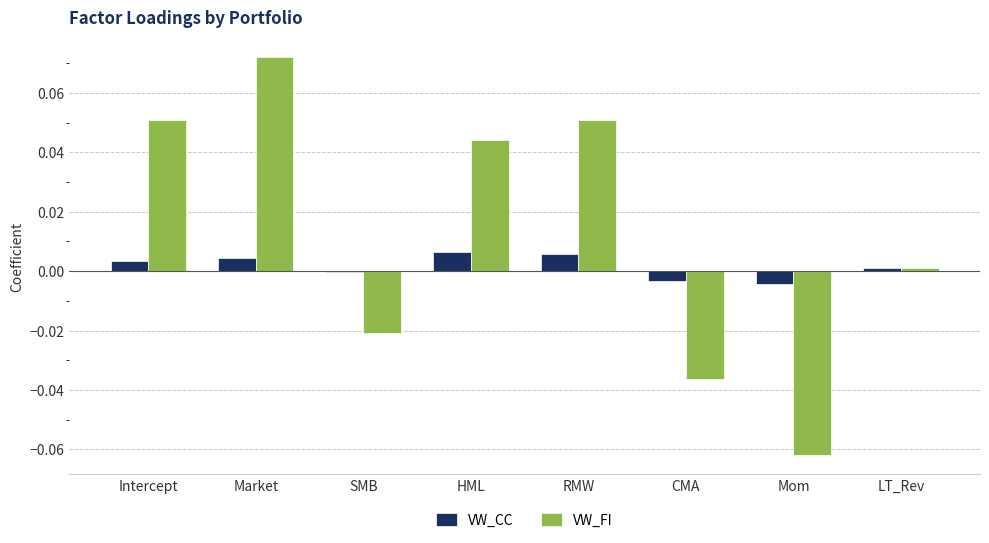

Which series has the largest total across all categories?

VW_FI